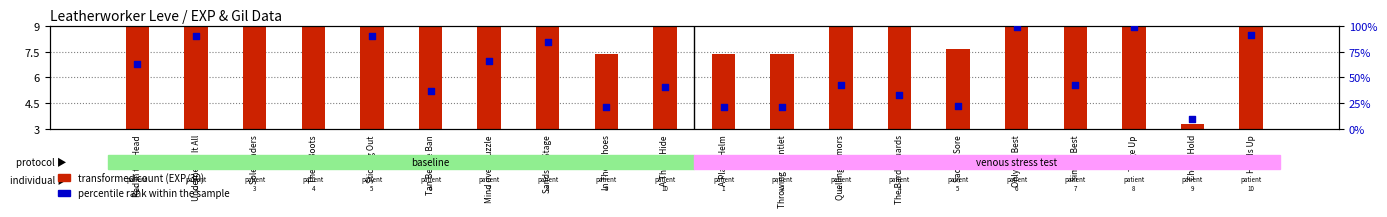

Is the value of percentile rank within the sample at Sands to Stage greater than the value of transformed count at Sticking Out?

Yes